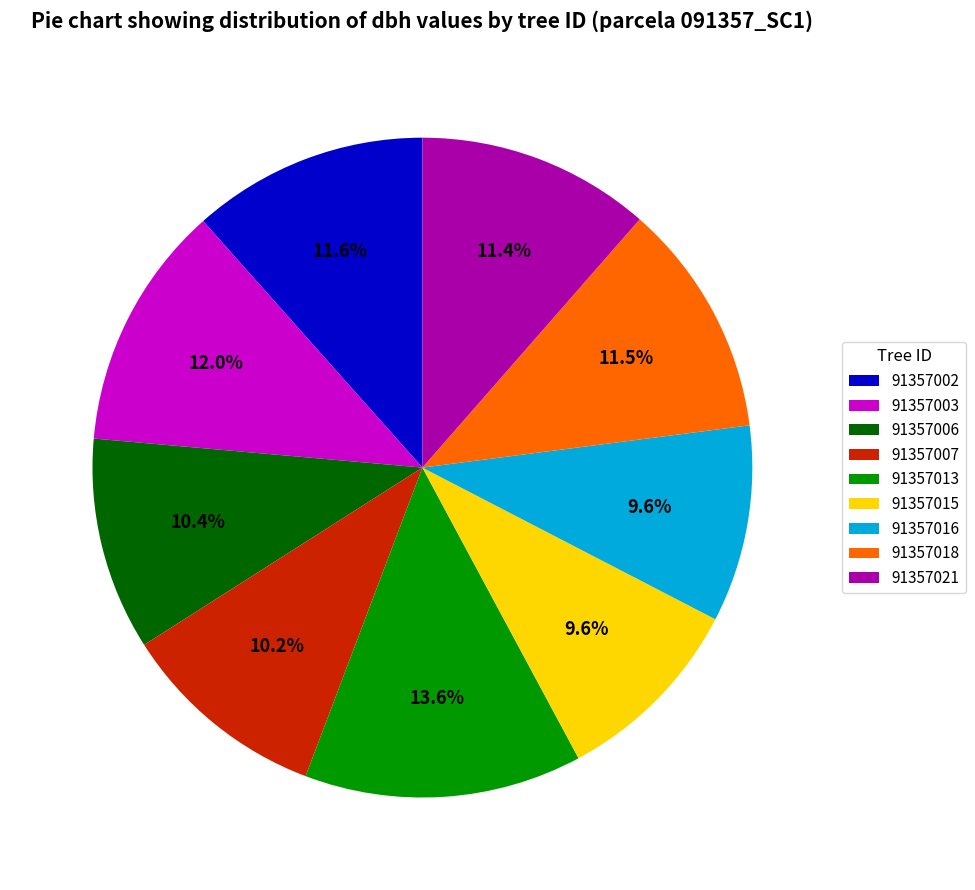

What percentage do 91357018 and 91357013 together represent?

25.1%